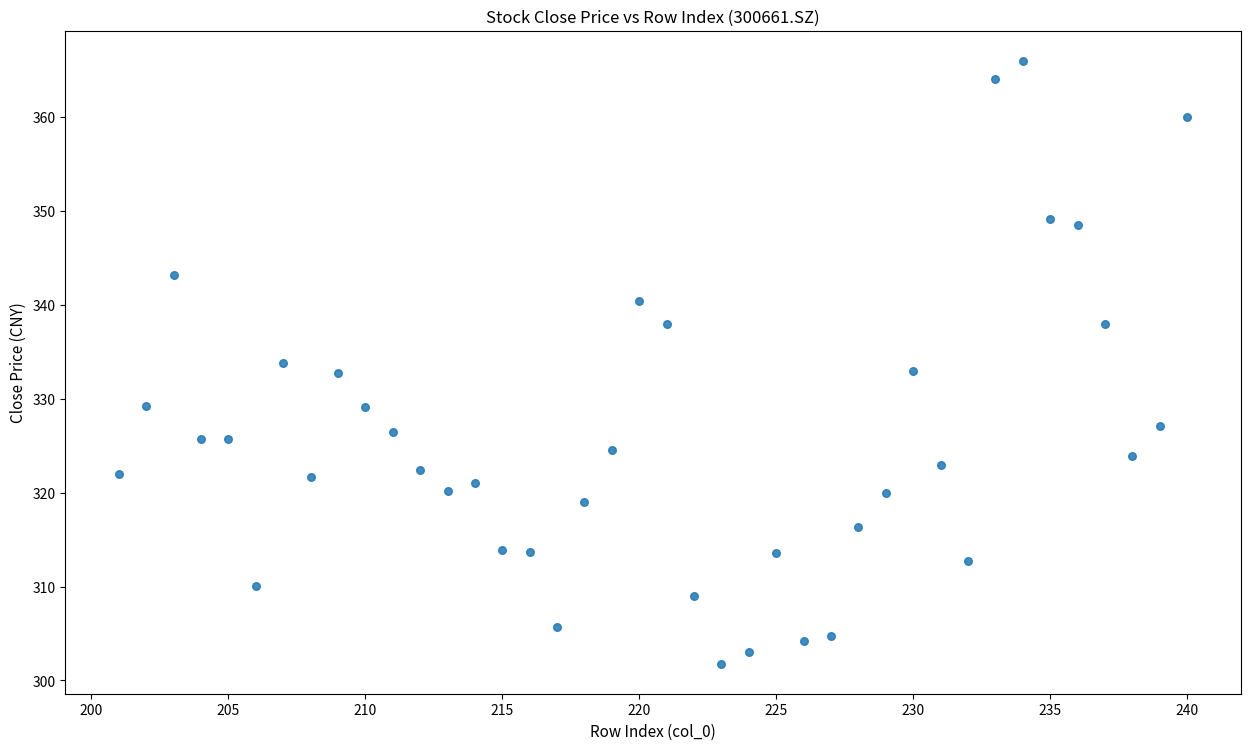

What is the range of X values (max minus min)?

39.0